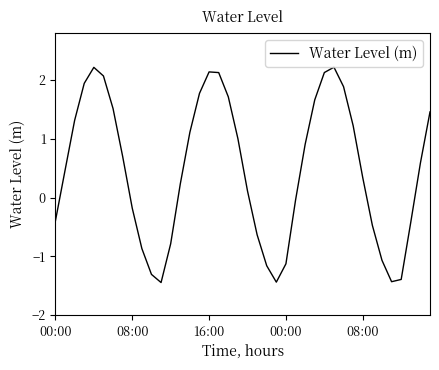

What is the maximum value shown in the chart?

2.2